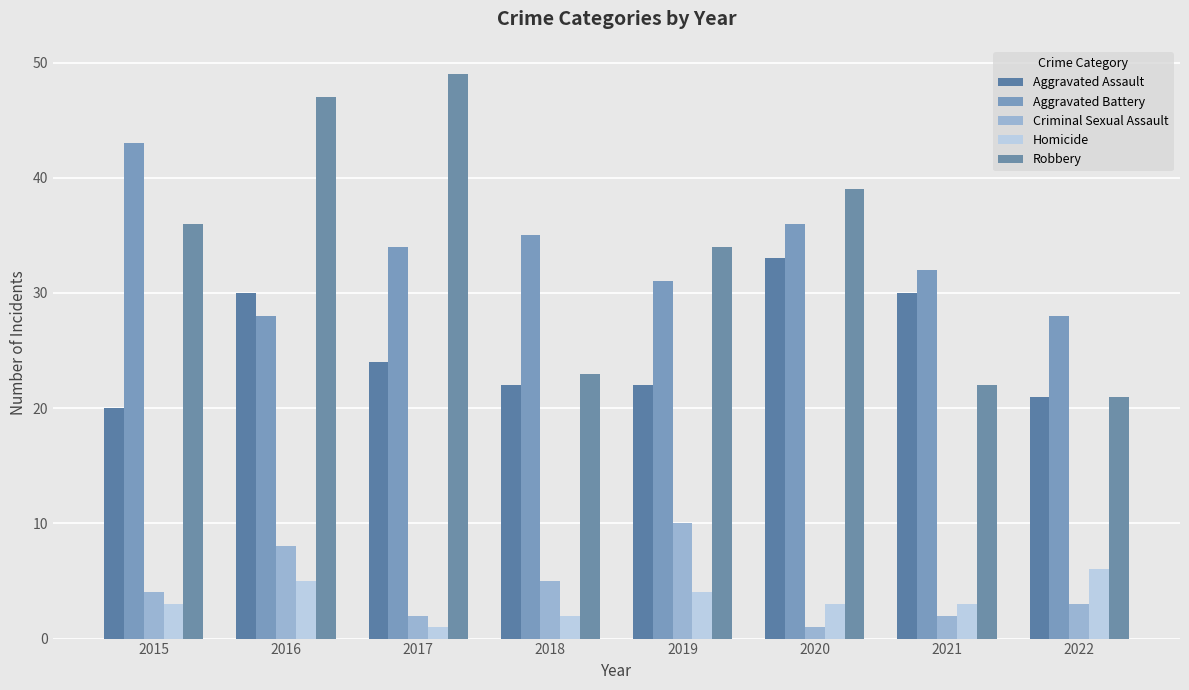

Which series has the largest total across all categories?

Robbery